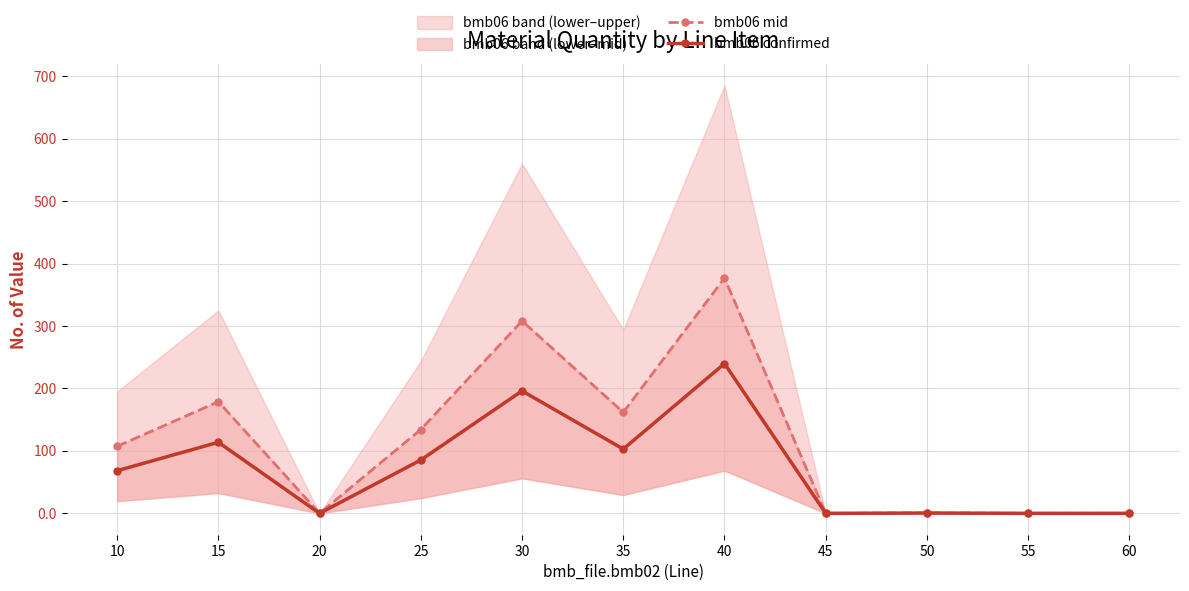

True or false: bmb06 mid and bmb06 confirmed intersect in this chart.

False